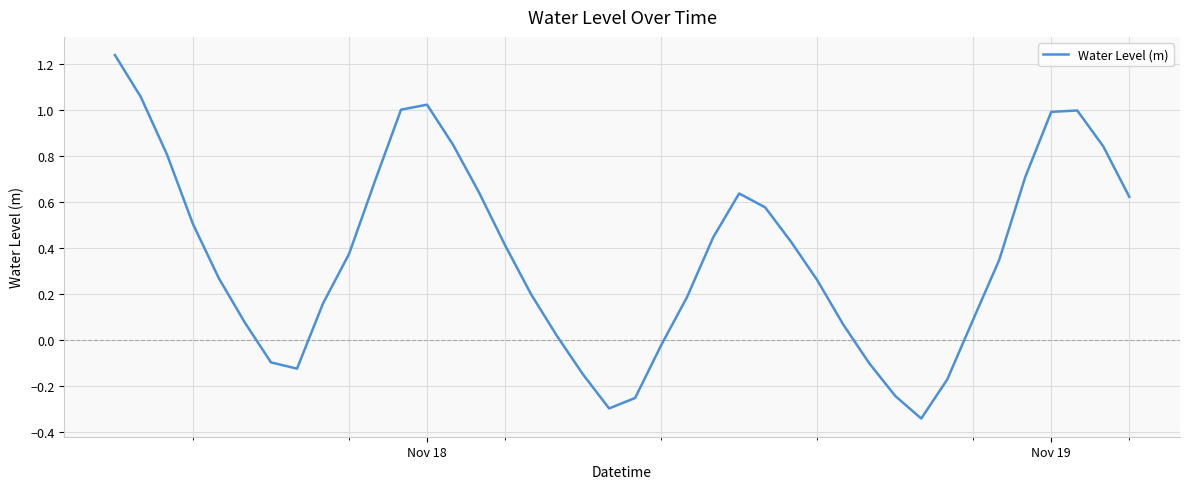

What is the difference between the maximum and minimum values?

1.6